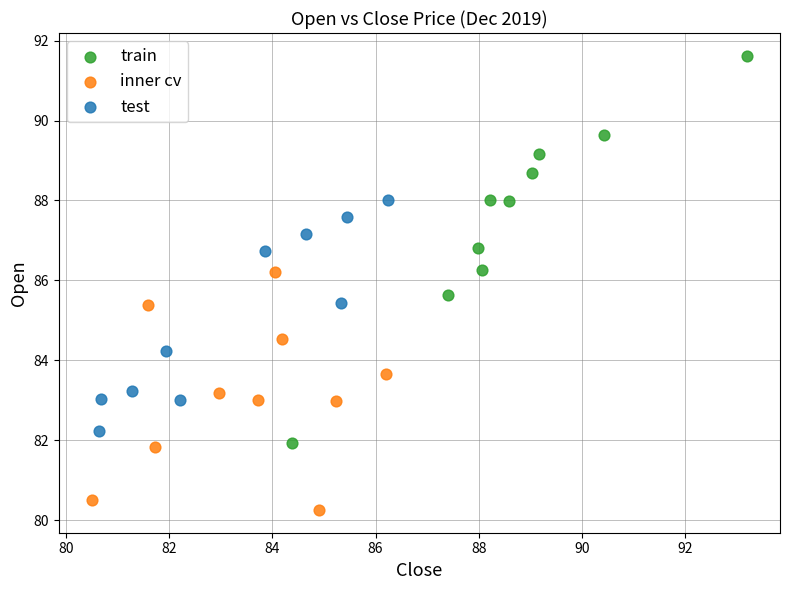

Which series contains the highest Y value?

train